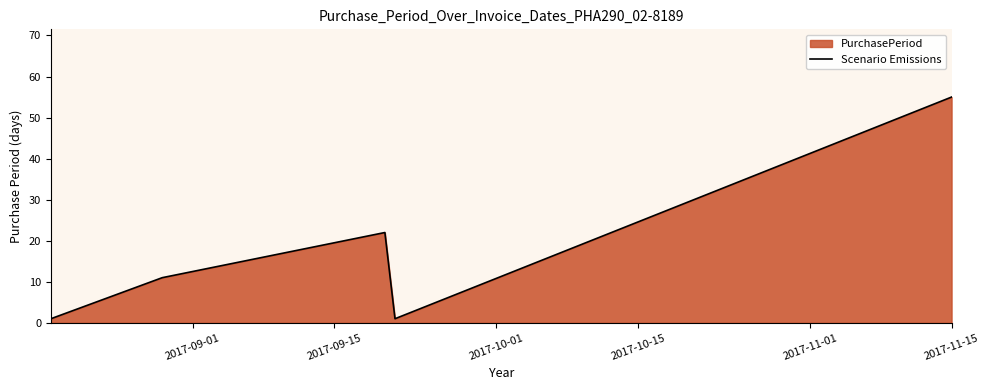

True or false: the data has more than 2 interior local peaks.

False